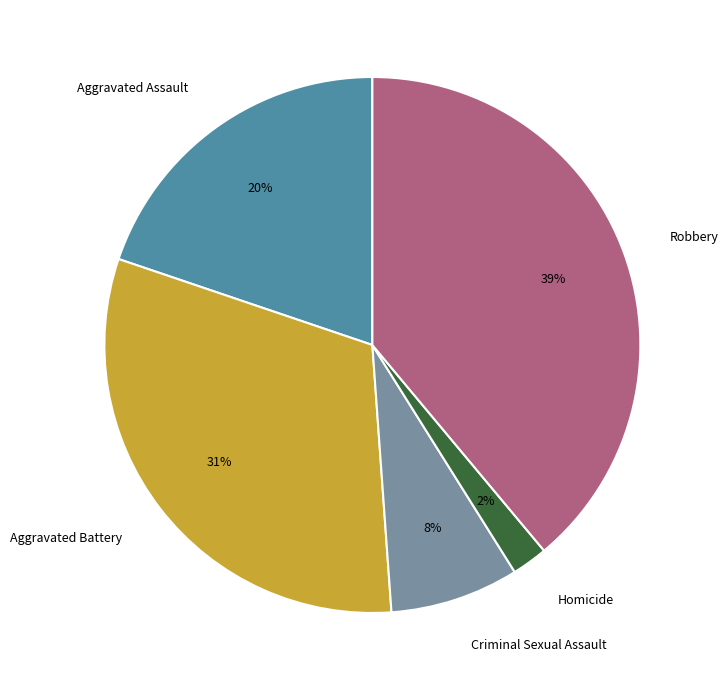

What is the ratio of the value at Aggravated Battery to the value at Robbery?

0.8